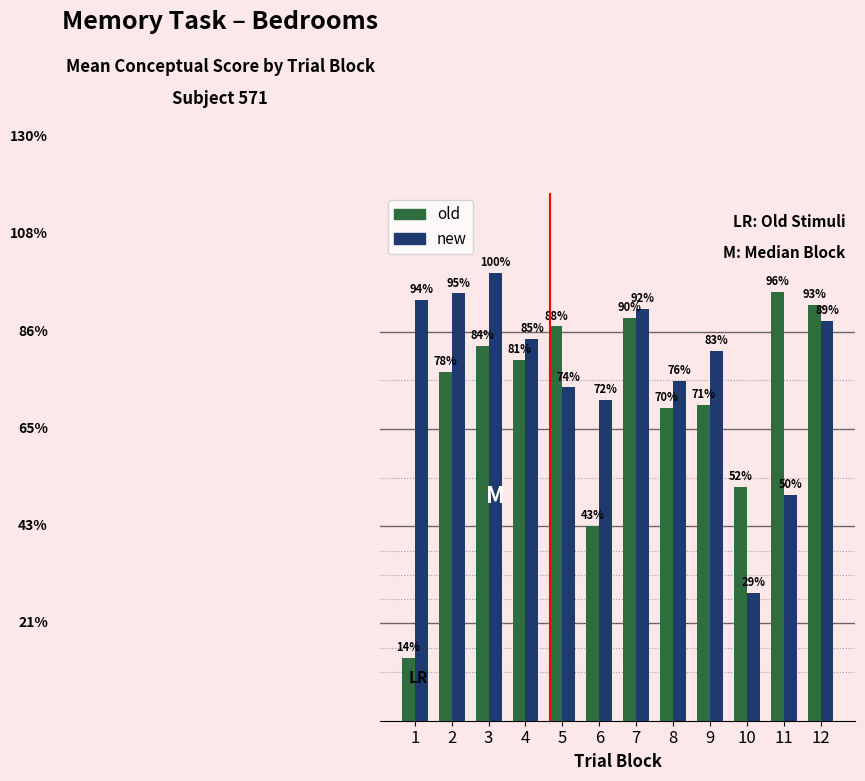

What are all the series names shown in the legend?

old, new